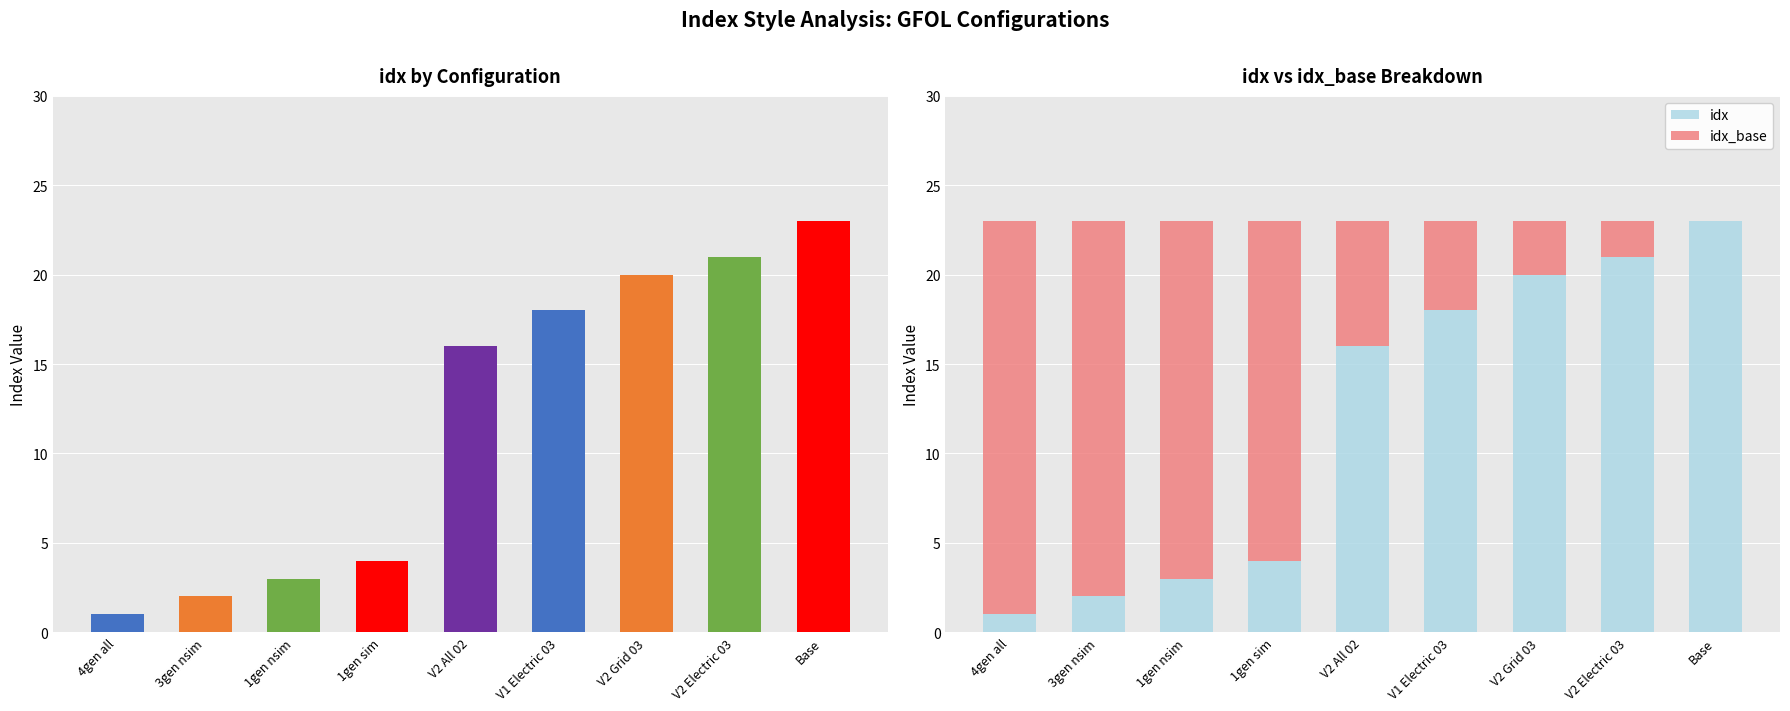

What is the label of the 6th bar from the left?

V1 Electric 03